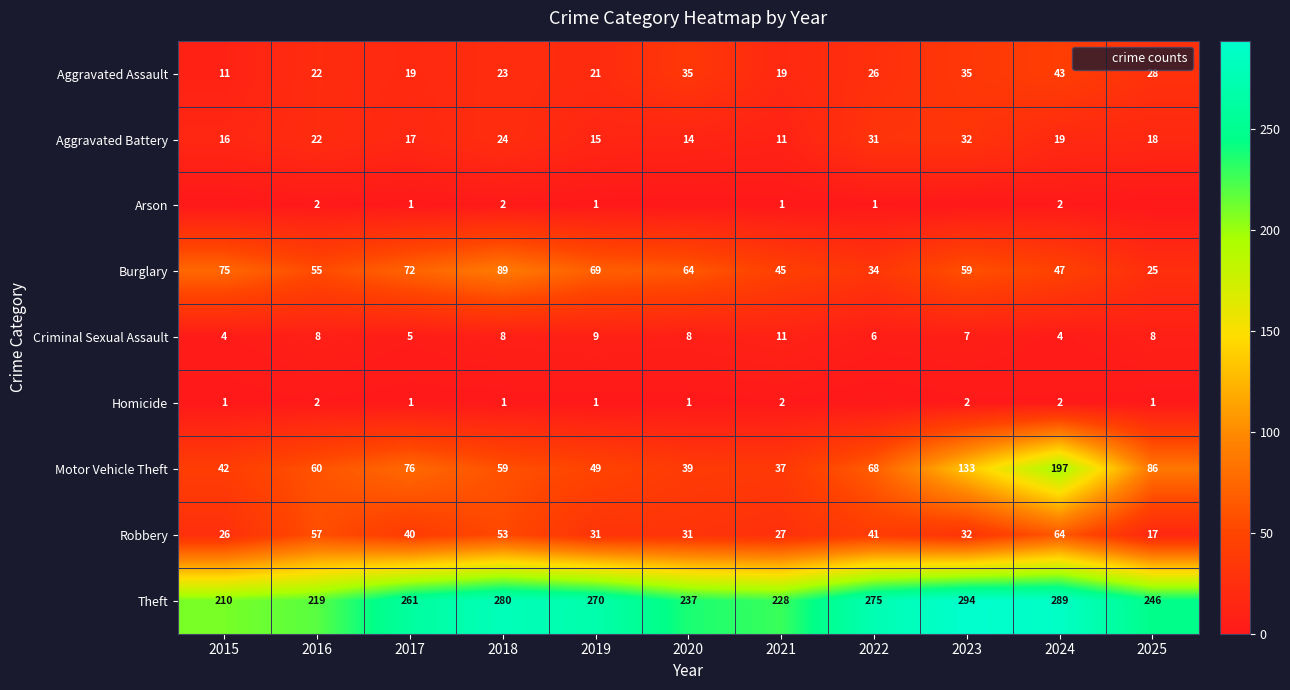

At 2016, list the series in order from largest to smallest.

Theft, Motor Vehicle Theft, Robbery, Burglary, Aggravated Assault, Aggravated Battery, Criminal Sexual Assault, Arson, Homicide